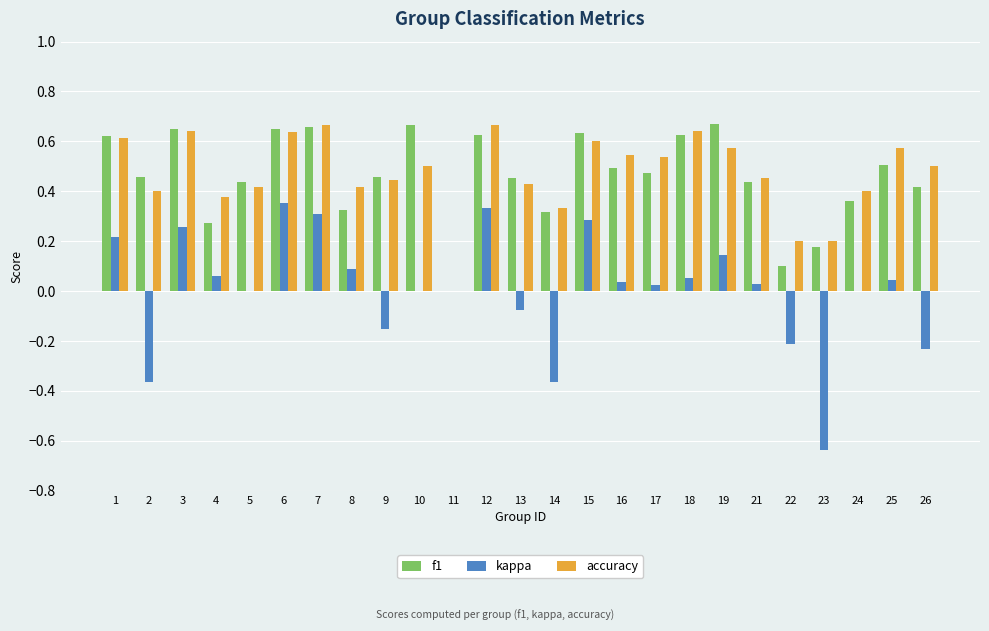

How many series are shown in this chart?

3